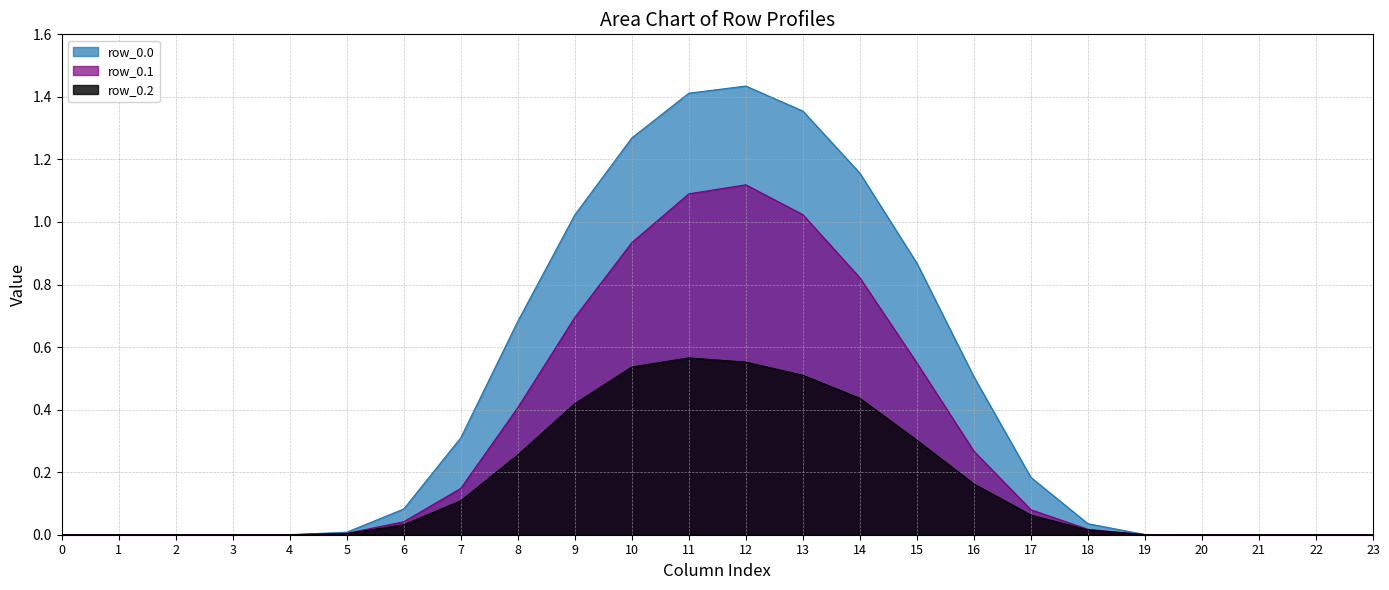

How many lines are shown in the chart?

3